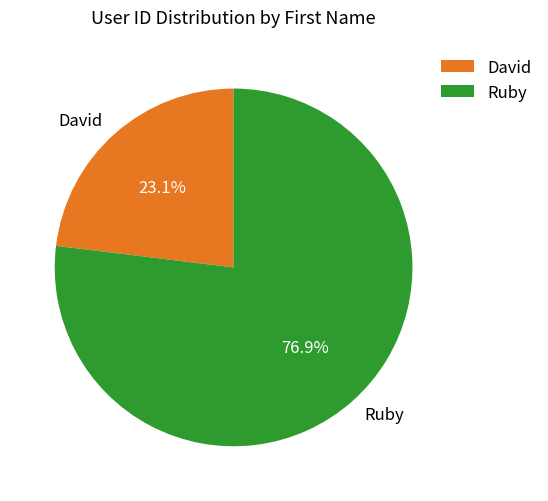

Rank the categories by value from lowest to highest.

David, Ruby